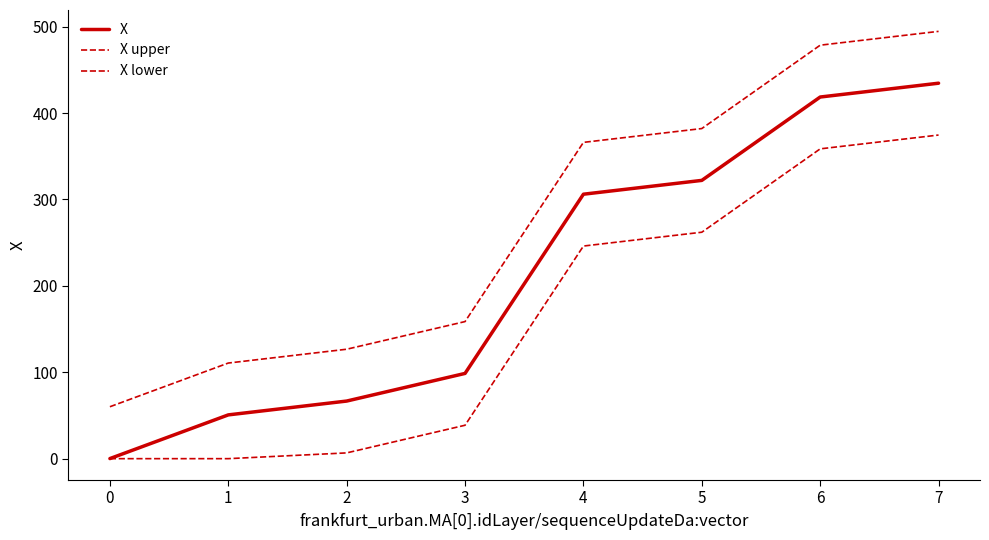

Is this an area chart (filled region under the line)?

No